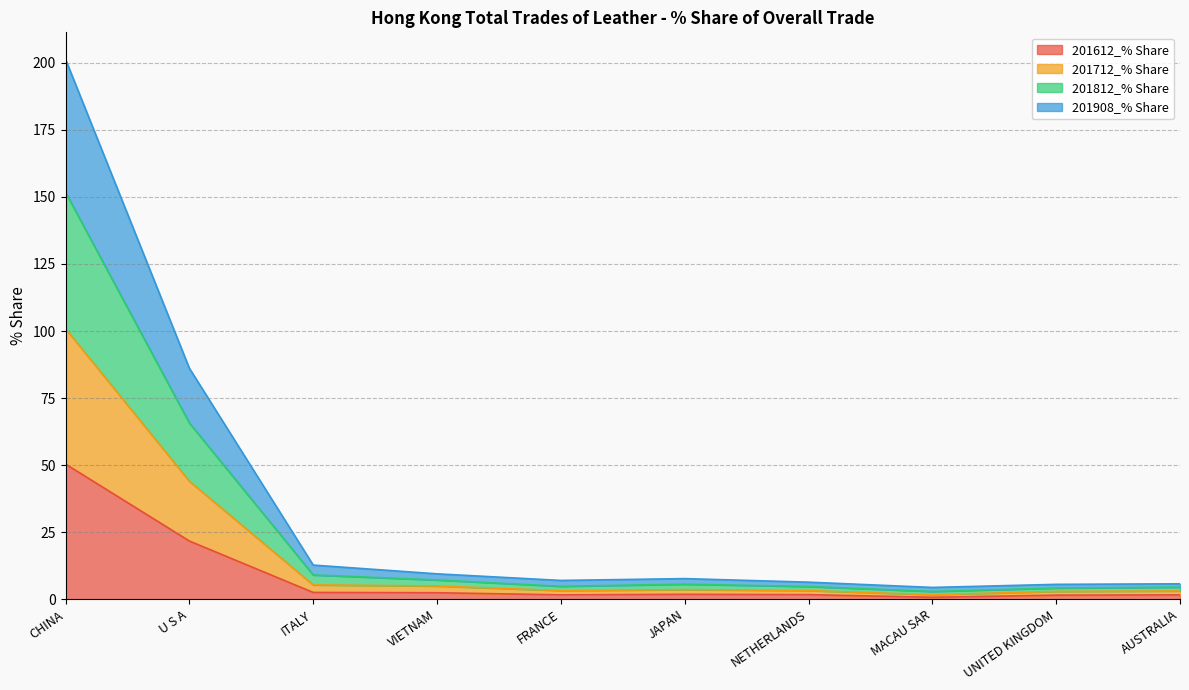

At which label is 201908_% Share closest to 77?

U S A